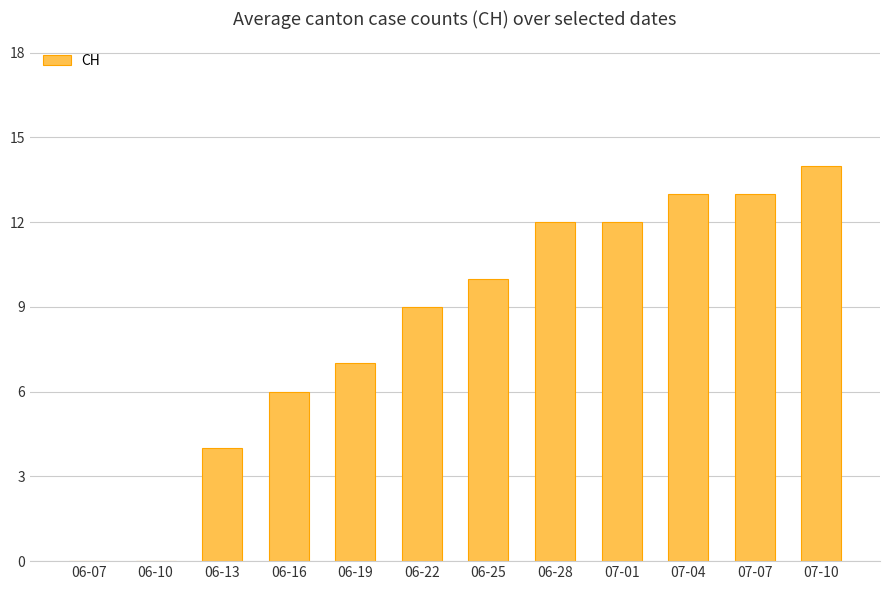

Does the chart contain stacked bars?

No